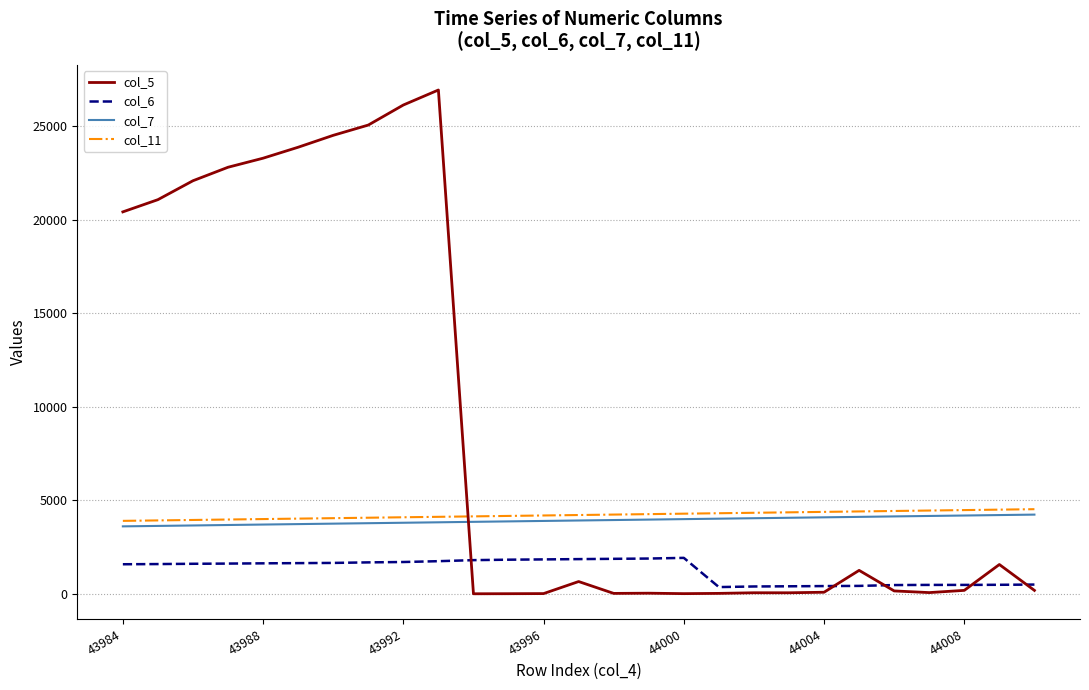

Does the chart have visible grid lines?

Yes